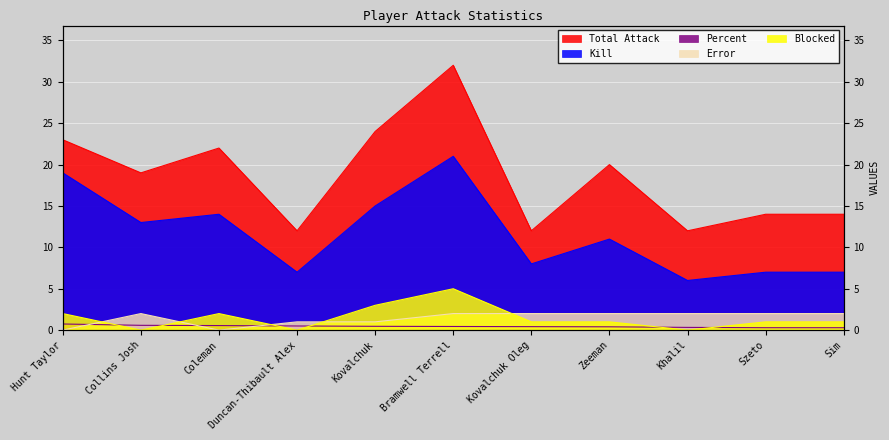

Is the value of Error at Duncan-Thibault Alex greater than the value of Kill at Hunt Taylor?

No